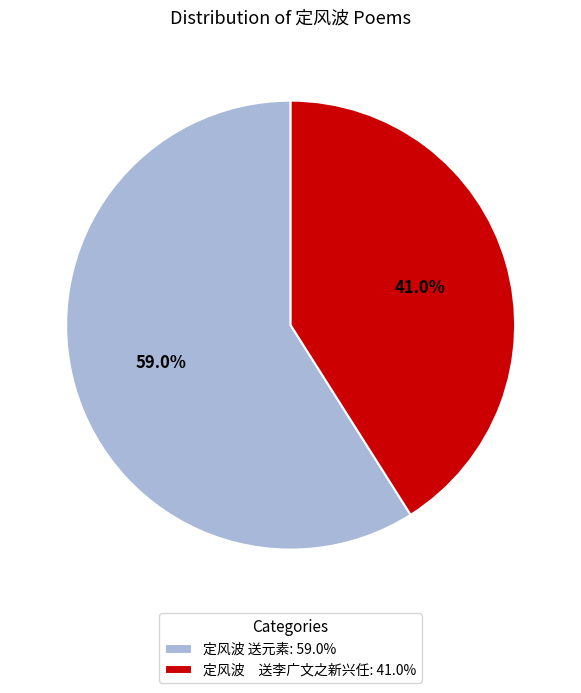

Is there a majority slice in this chart?

Yes